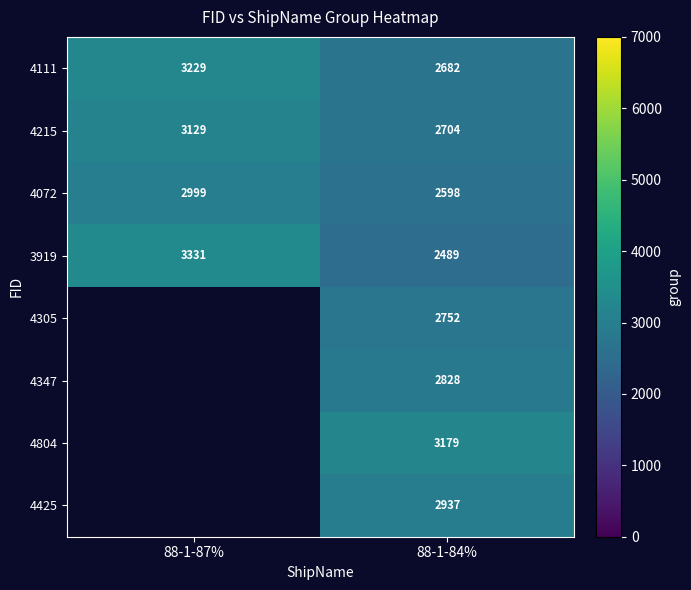

At how many categories does at least one series exceed 2650?

2